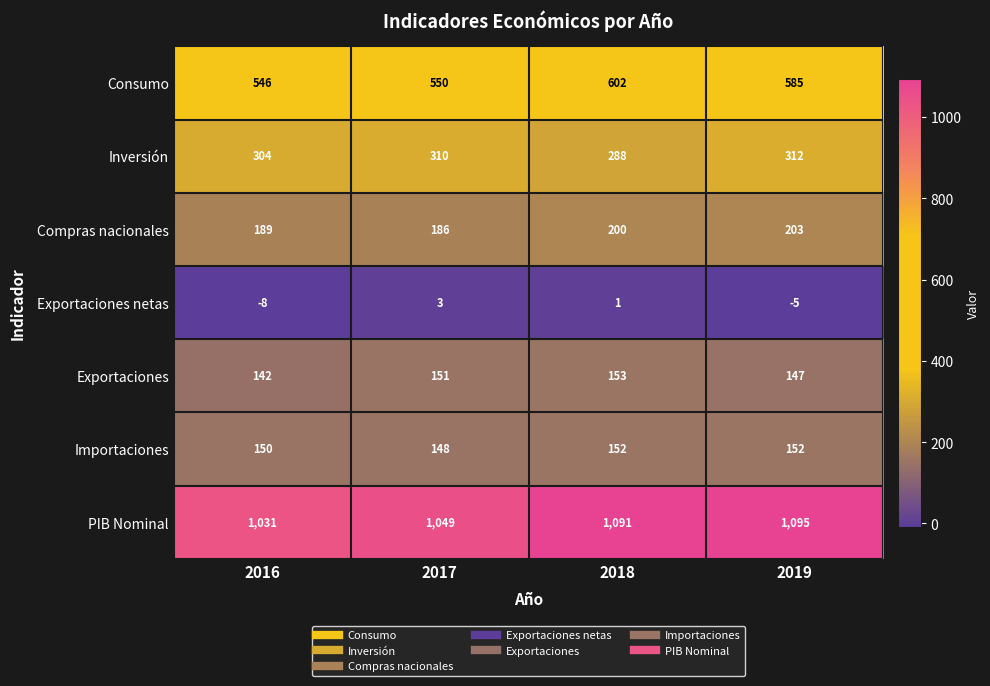

What is the difference between the Exportaciones netas values at 2016 and 2019?

3